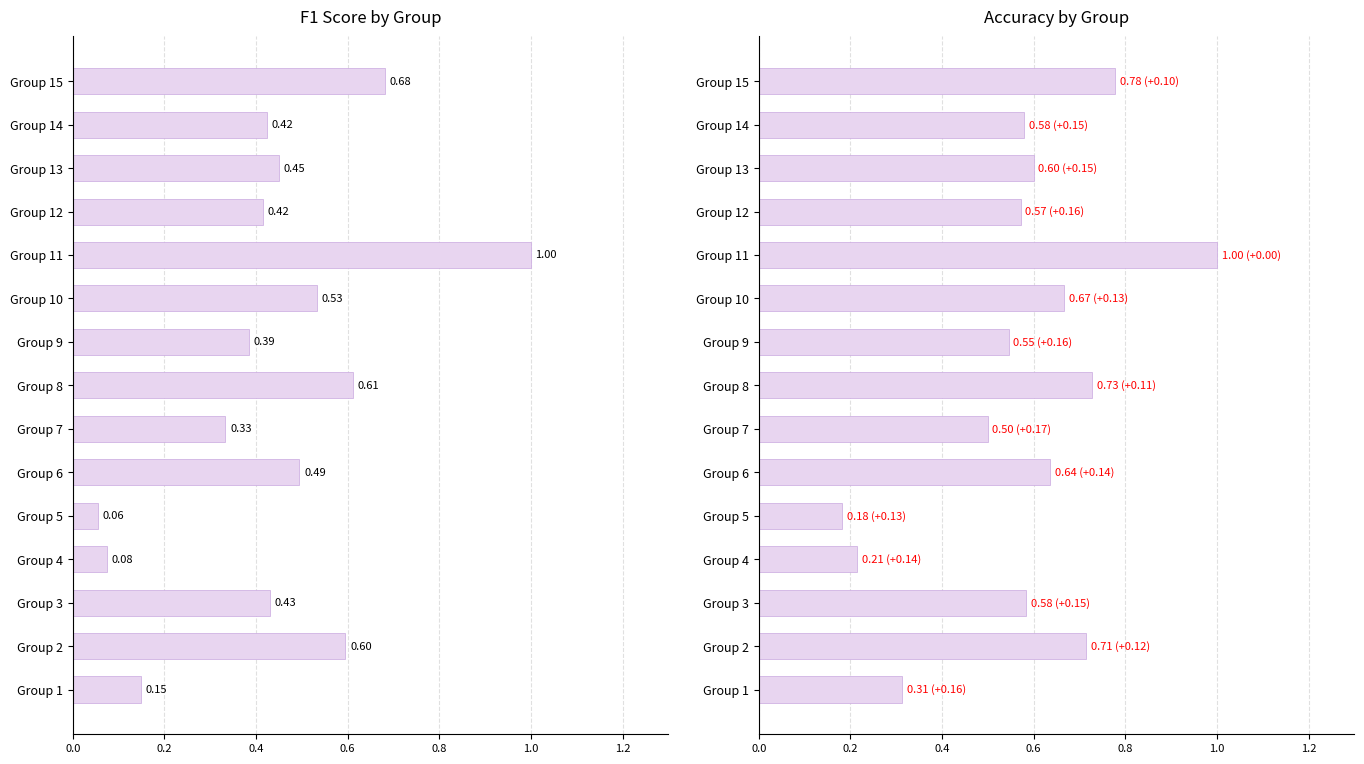

What is the difference between the maximum and minimum values in the accuracy series?

0.8